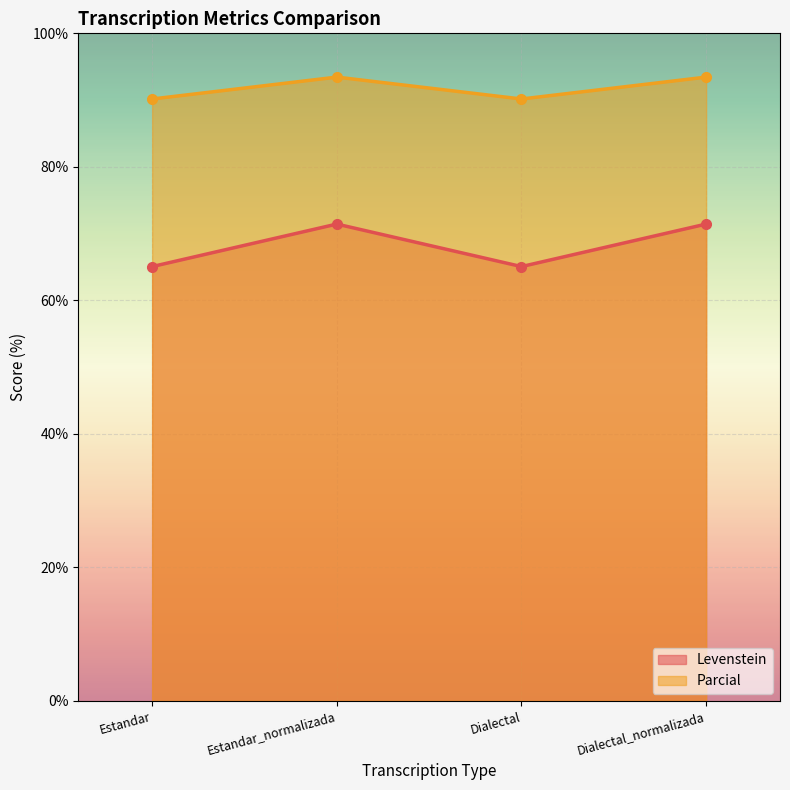

What is the difference between the highest and lowest values at Dialectal?

25.1